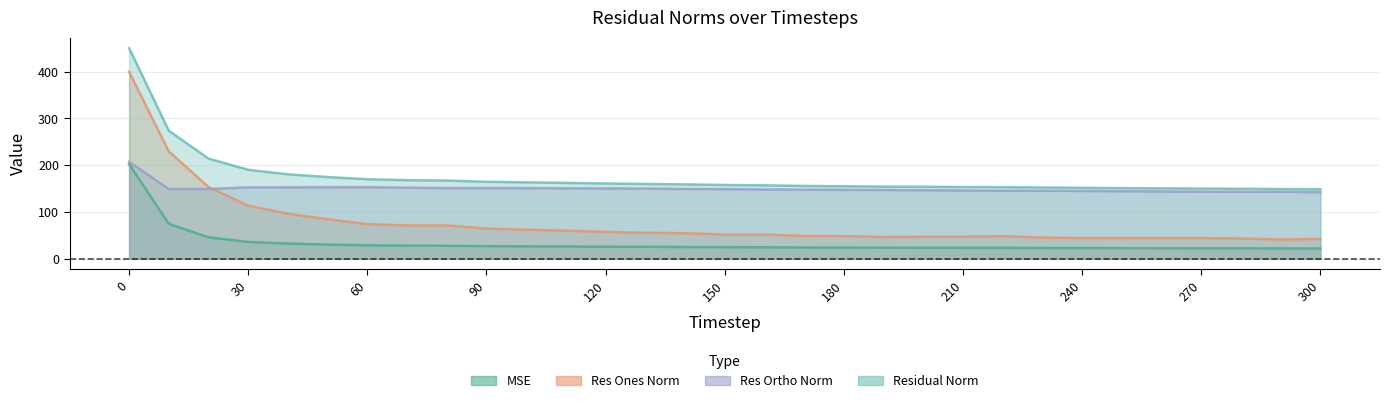

True or false: residual_norm has a value of 39.9 at 230.

False